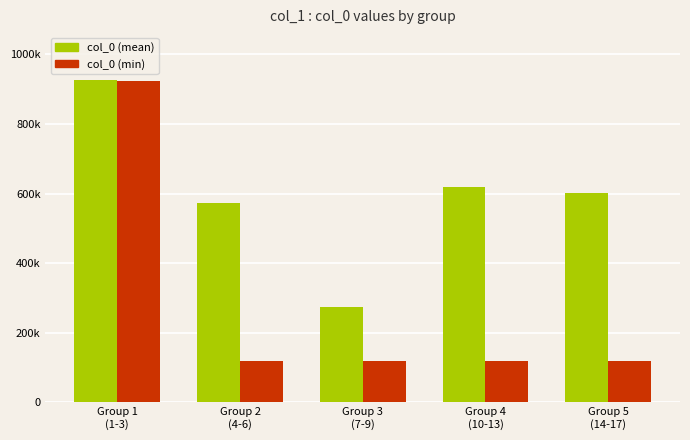

At how many categories does at least one series exceed 276541?

4